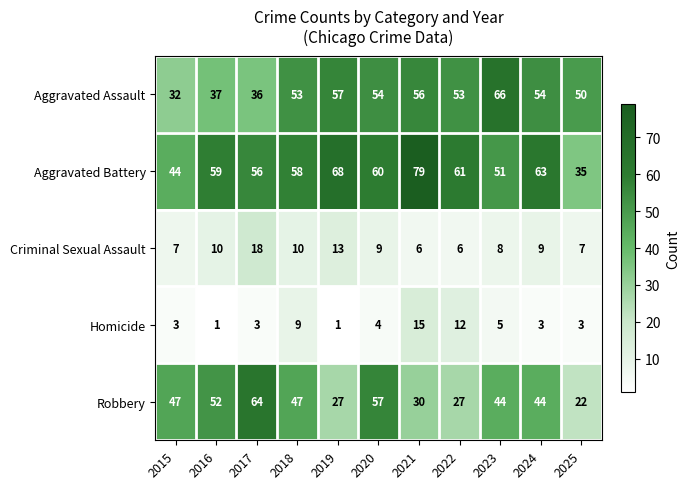

How many values in the Robbery series are below 44?

4